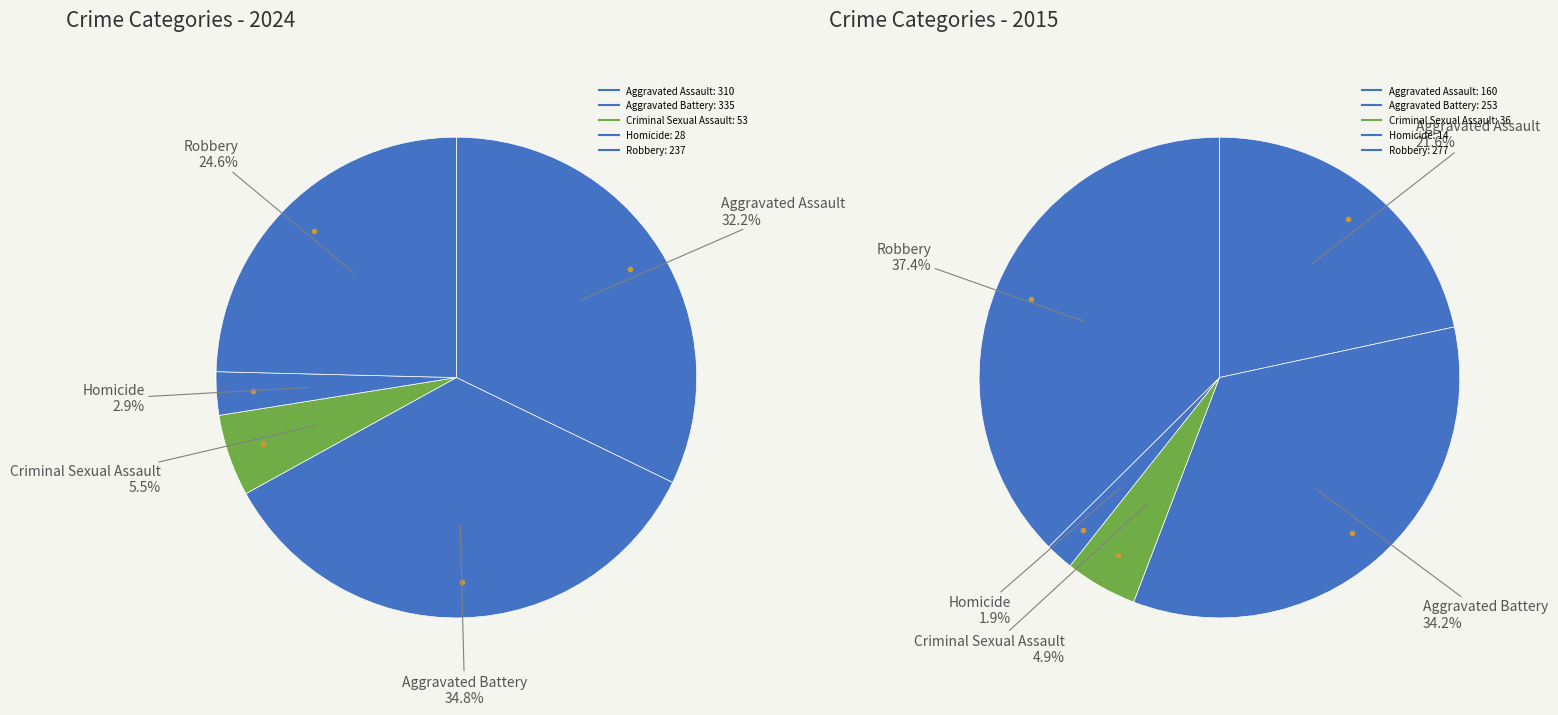

True or false: Aggravated Assault accounts for 32% of the total.

True